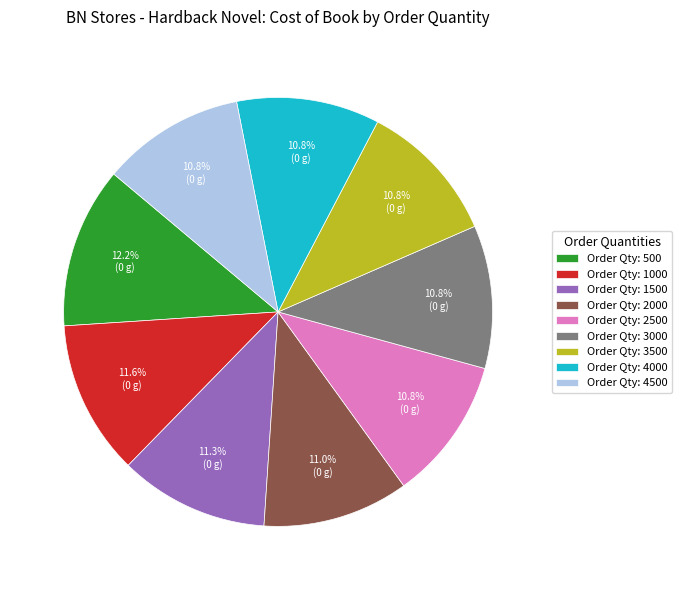

Between Order Qty: 500 and Order Qty: 2000, which is larger?

Order Qty: 500